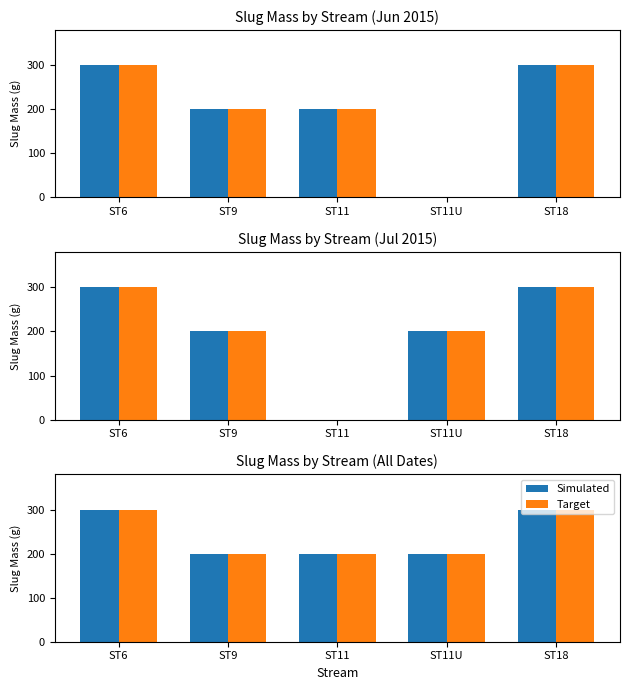

Is it true that Target equals 300 at ST18?

True